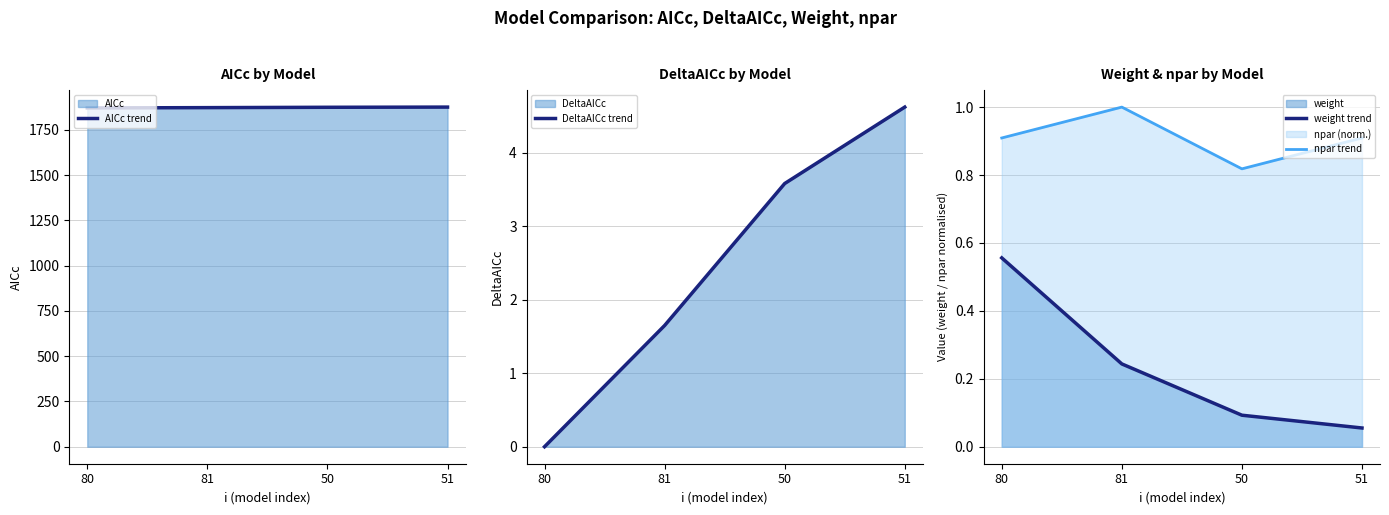

Which series has the largest total across all categories?

AICc trend